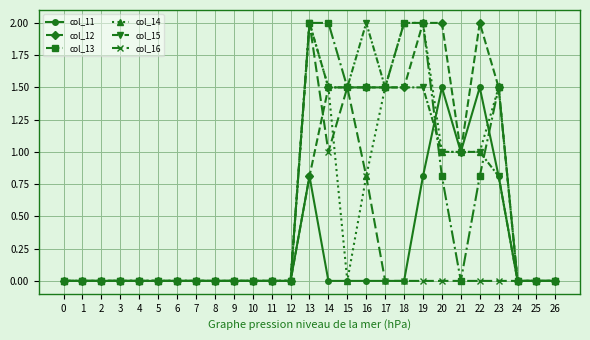

What is the spread (max minus min) of values at 19?

2.0